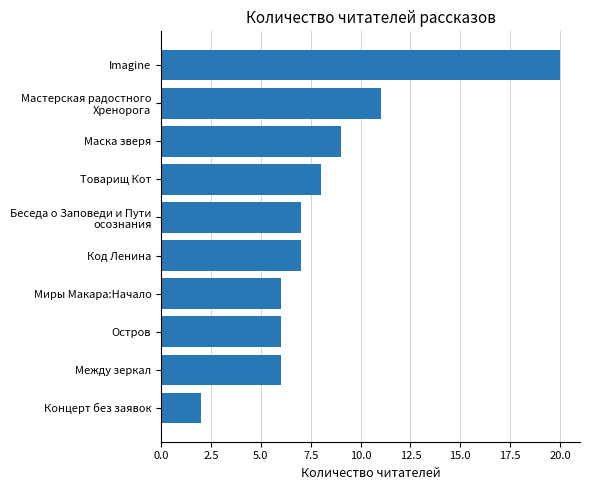

What is the difference between the maximum and minimum values?

18